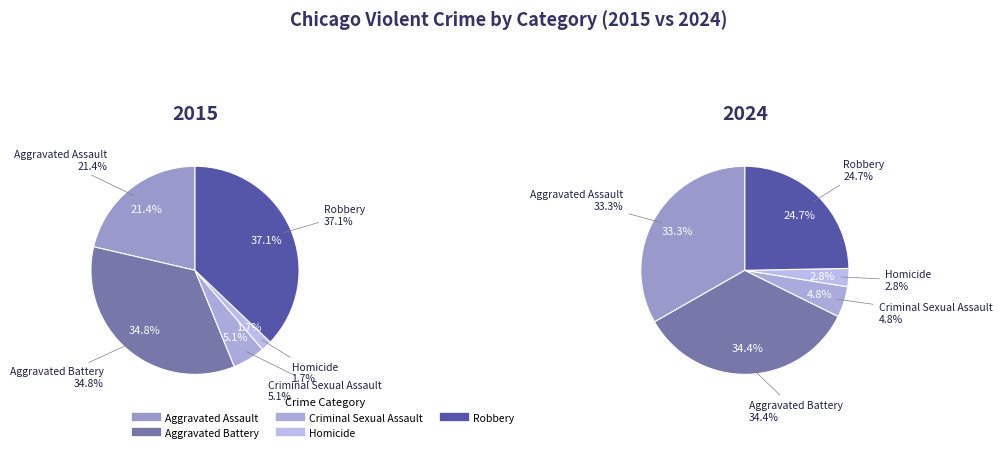

Rank the series by their average value, from lowest to highest.

values_2015, values_2024